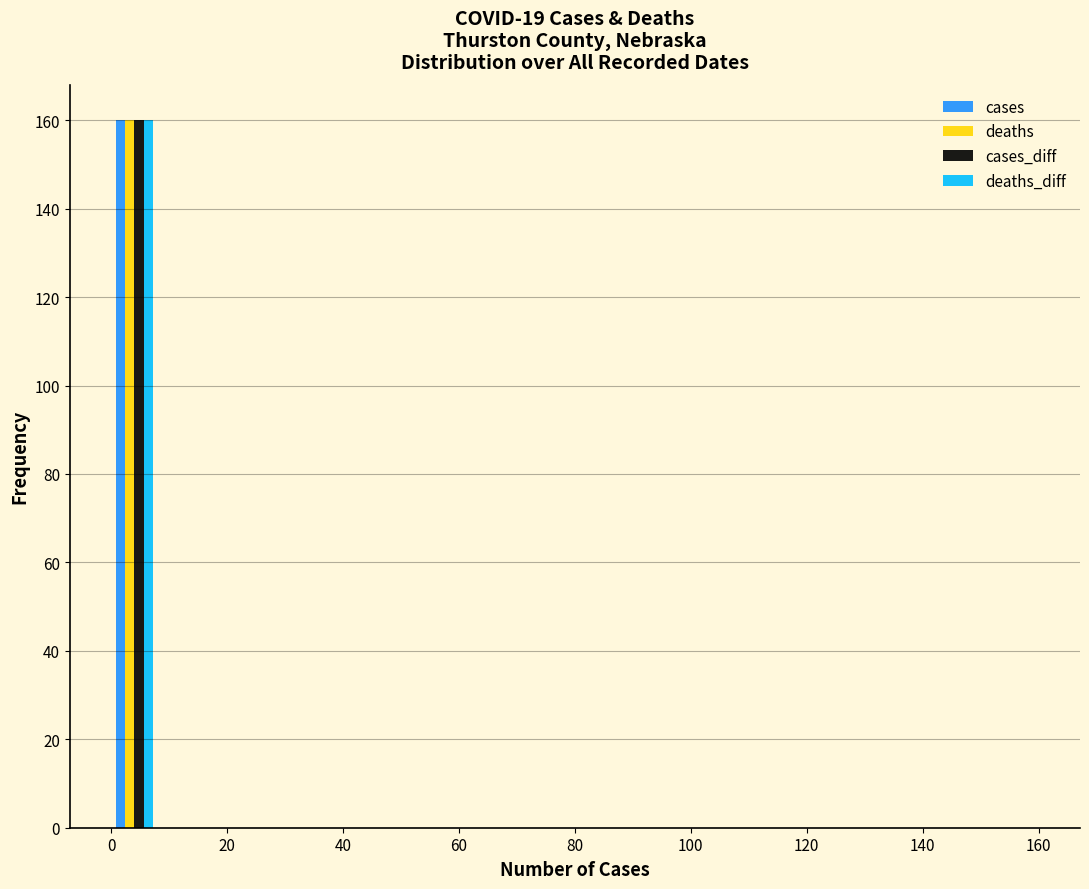

Reading left to right, transcribe this chart: for each range on the x-axis, give the height of each series' bar. The values are not printed on the chart, so give them approximately, as read against the axis.

0 to 8: cases=160	deaths=160	cases_diff=160	deaths_diff=160
8 to 16: cases=0	deaths=0	cases_diff=0	deaths_diff=0
16 to 24: cases=0	deaths=0	cases_diff=0	deaths_diff=0
24 to 32: cases=0	deaths=0	cases_diff=0	deaths_diff=0
32 to 40: cases=0	deaths=0	cases_diff=0	deaths_diff=0
40 to 48: cases=0	deaths=0	cases_diff=0	deaths_diff=0
48 to 56: cases=0	deaths=0	cases_diff=0	deaths_diff=0
56 to 64: cases=0	deaths=0	cases_diff=0	deaths_diff=0
64 to 72: cases=0	deaths=0	cases_diff=0	deaths_diff=0
72 to 80: cases=0	deaths=0	cases_diff=0	deaths_diff=0
80 to 88: cases=0	deaths=0	cases_diff=0	deaths_diff=0
88 to 96: cases=0	deaths=0	cases_diff=0	deaths_diff=0
96 to 104: cases=0	deaths=0	cases_diff=0	deaths_diff=0
104 to 112: cases=0	deaths=0	cases_diff=0	deaths_diff=0
112 to 120: cases=0	deaths=0	cases_diff=0	deaths_diff=0
120 to 128: cases=0	deaths=0	cases_diff=0	deaths_diff=0
128 to 136: cases=0	deaths=0	cases_diff=0	deaths_diff=0
136 to 144: cases=0	deaths=0	cases_diff=0	deaths_diff=0
144 to 152: cases=0	deaths=0	cases_diff=0	deaths_diff=0
152 to 160: cases=0	deaths=0	cases_diff=0	deaths_diff=0